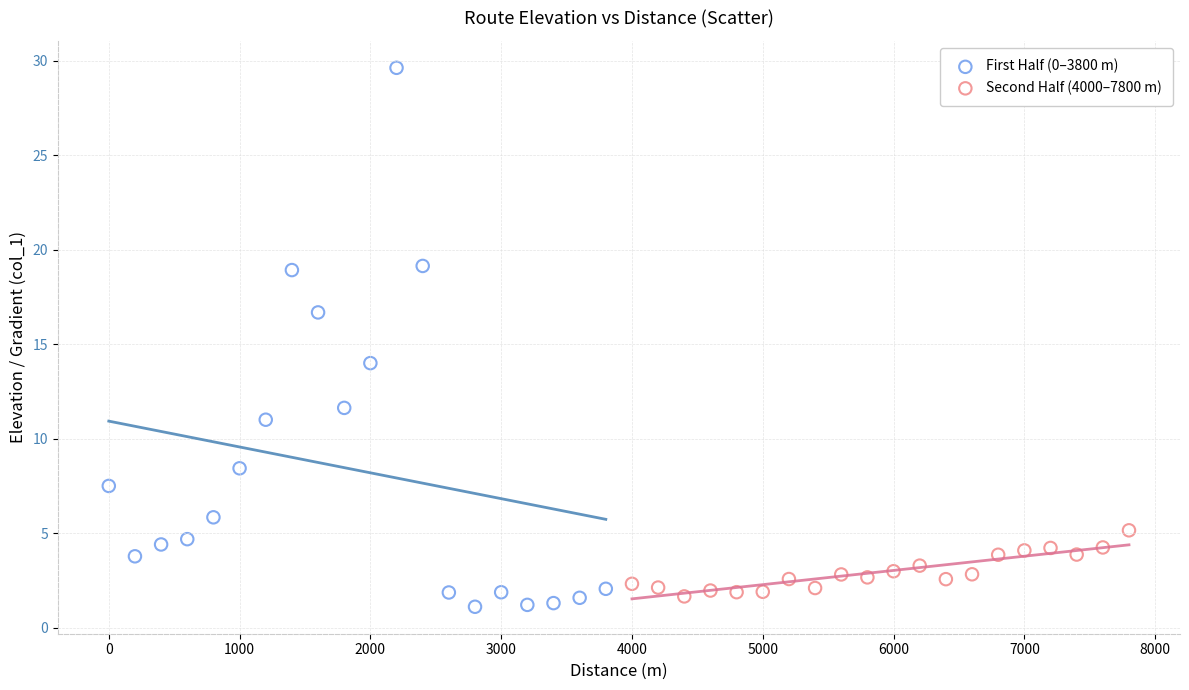

Which series has the widest spread of Y values?

First Half (0–3800 m)